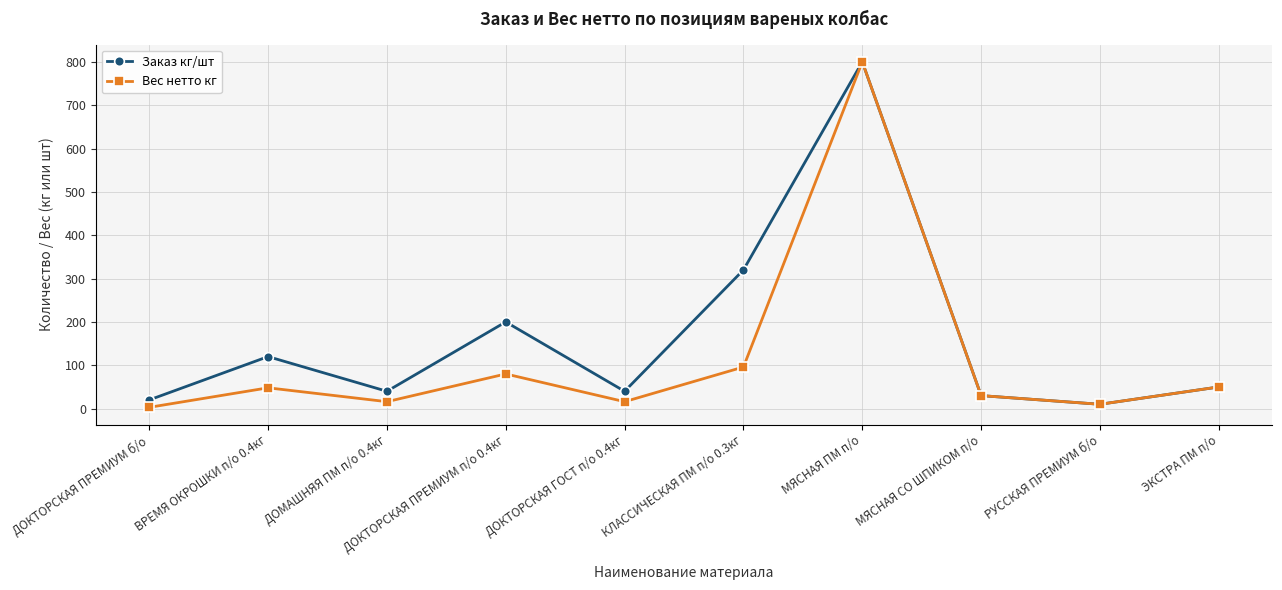

What is the average value of the Заказ кг/шт series?

163.0